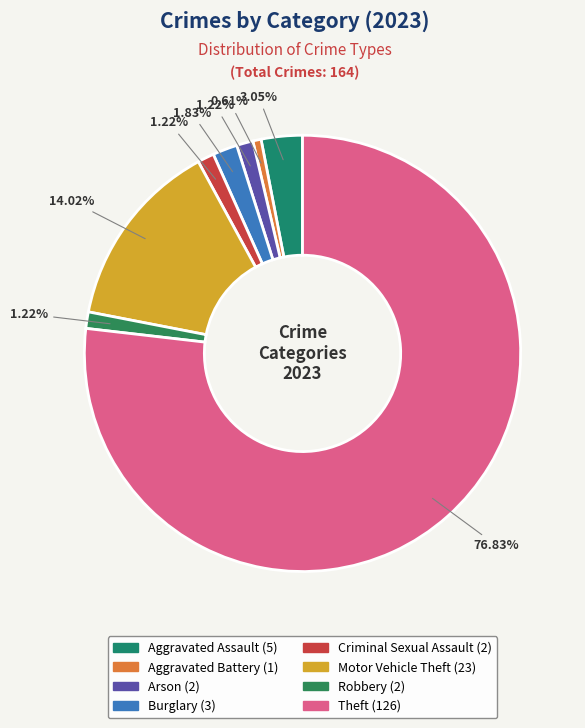

Do Motor Vehicle Theft and Burglary together represent more than half of the pie?

No